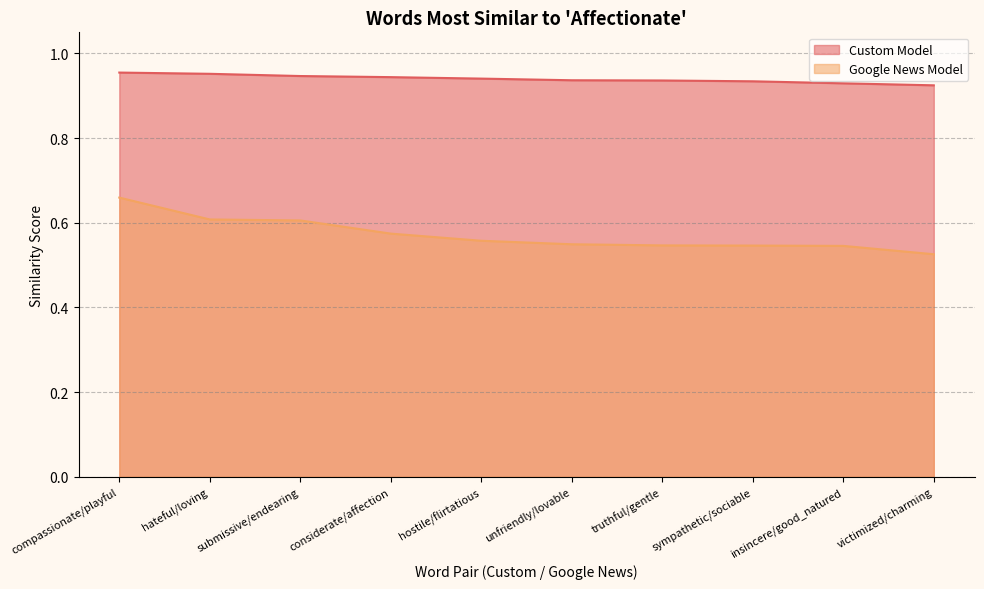

True or false: Google News Model and Custom Model intersect in this chart.

False